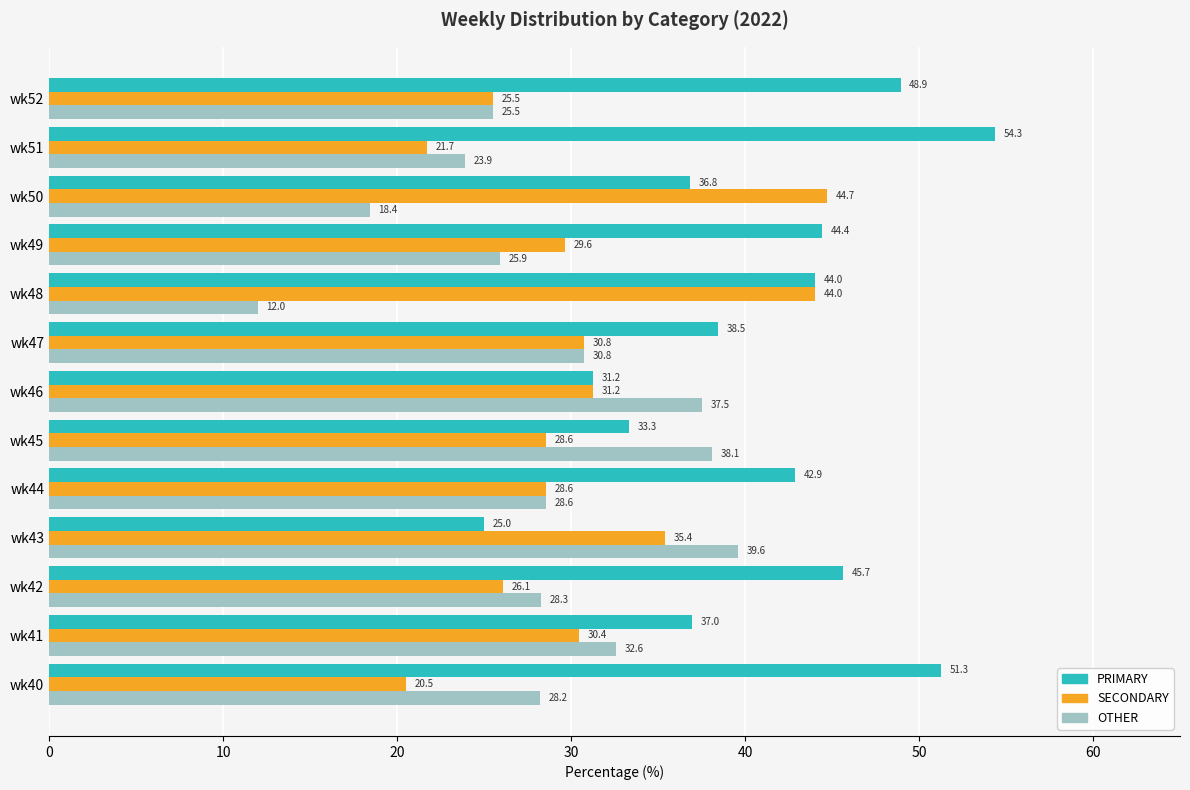

At which label is PRIMARY closest to 39?

wk47